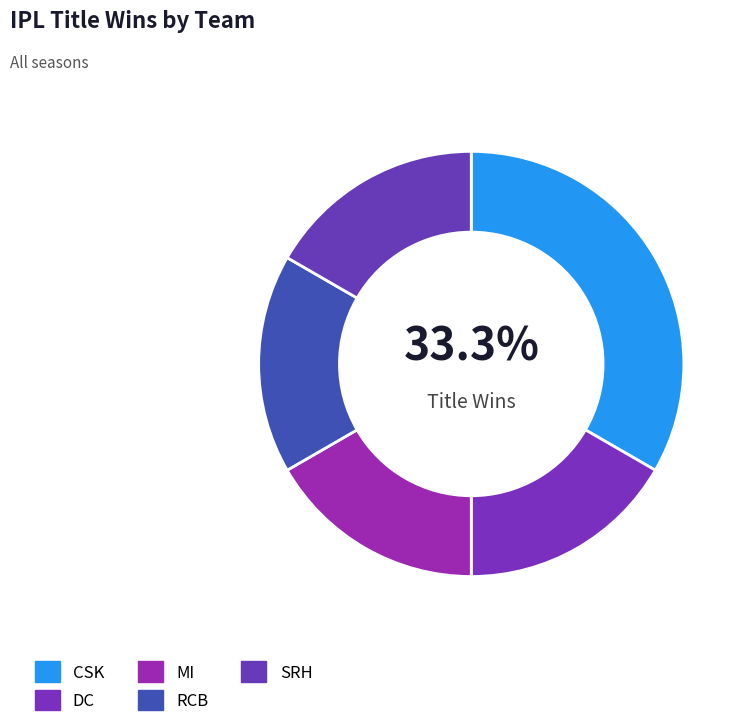

Count the number of slices in the pie.

5